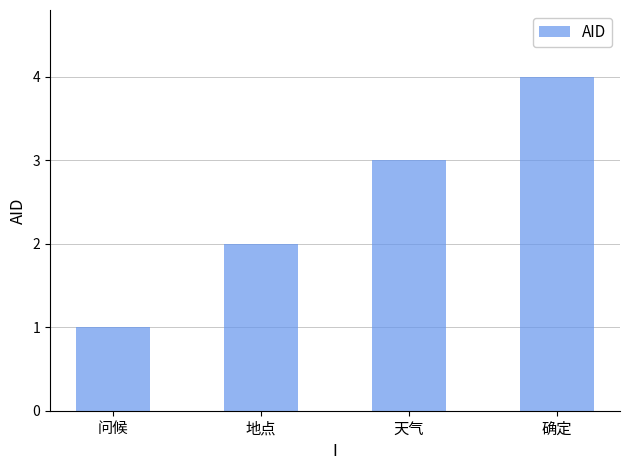

What is the greatest value displayed?

4